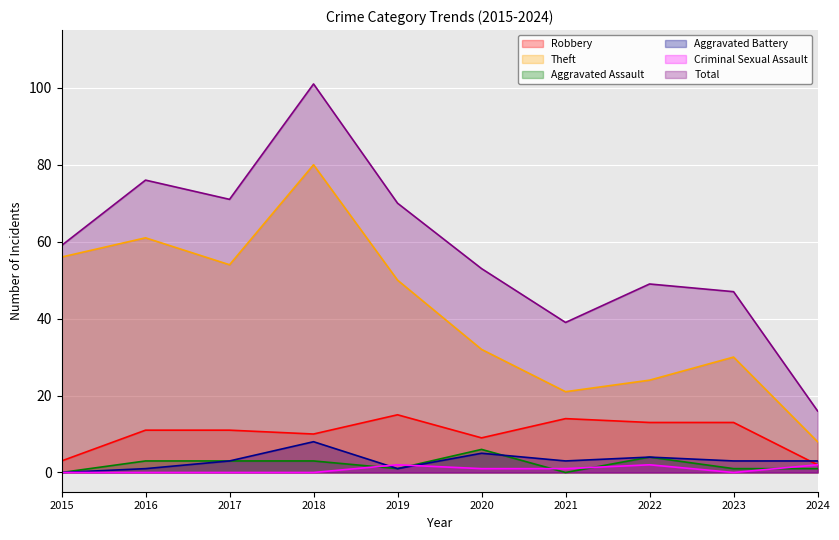

How many lines are shown in the chart?

6